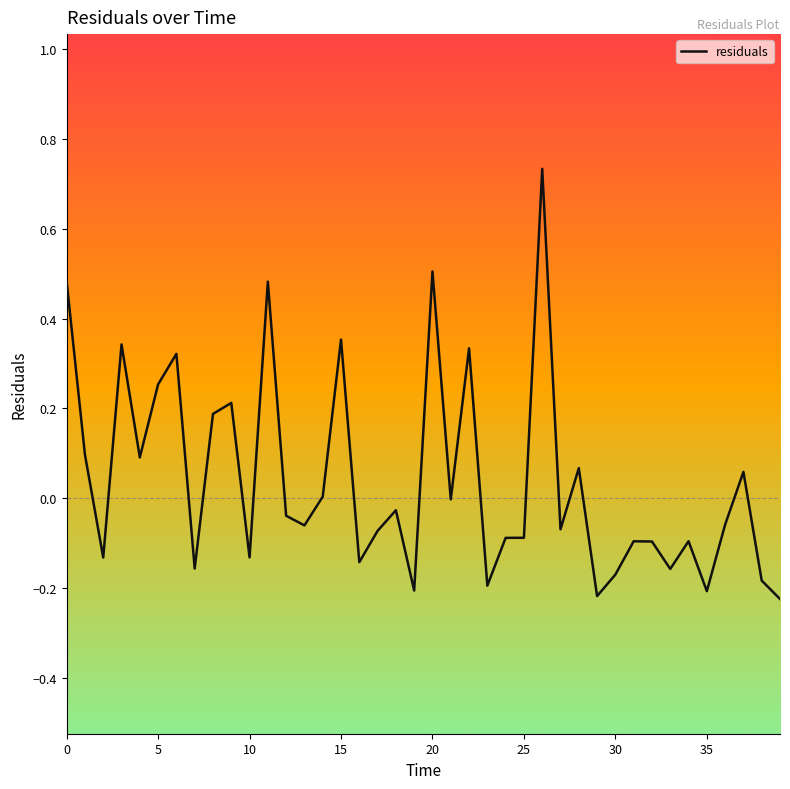

What is the difference between the maximum and minimum values?

1.0